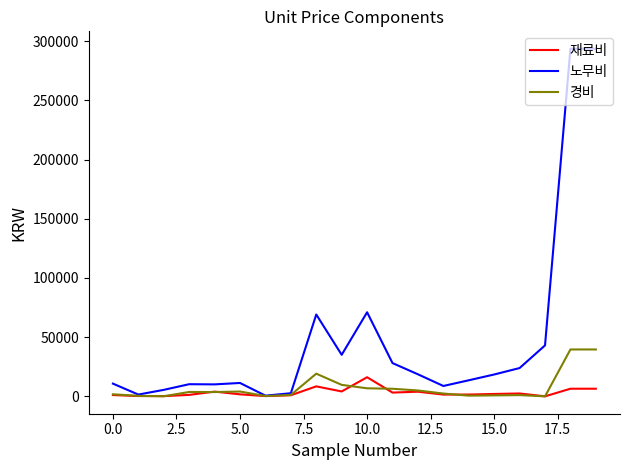

What is the sum of all 노무비 values?

969731